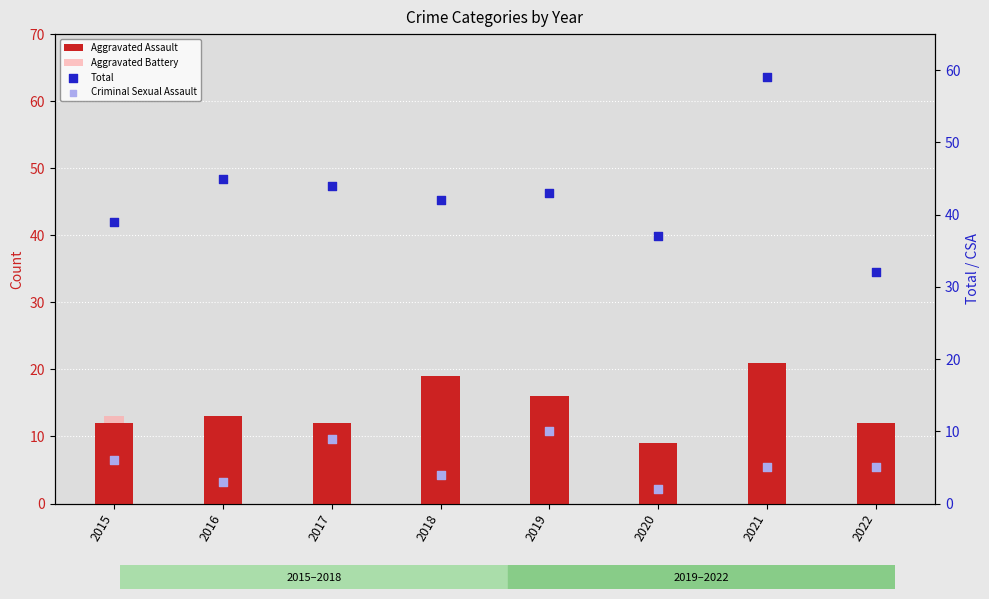

At which category is the sum across all series the highest?

2021